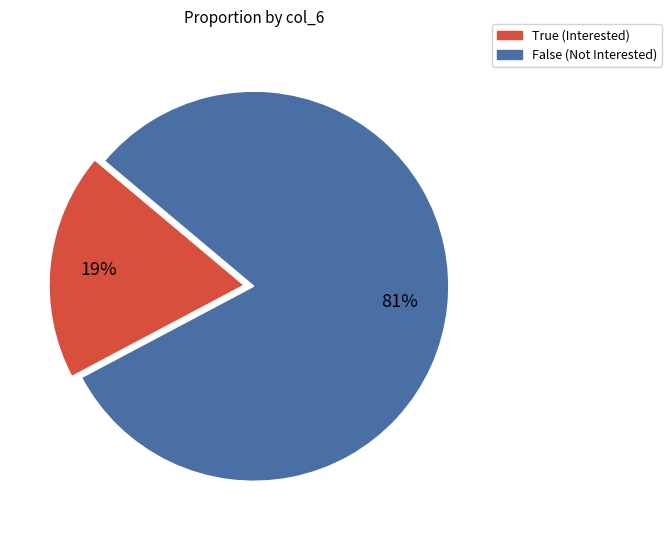

The True slice represents 6% of the pie. True or false?

False